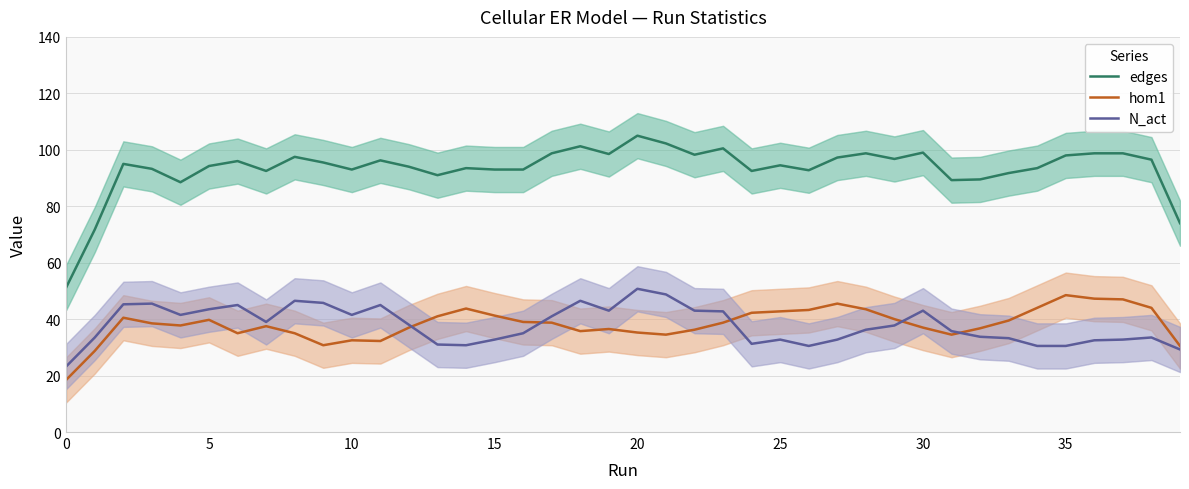

How many categories are shown in the chart?

40